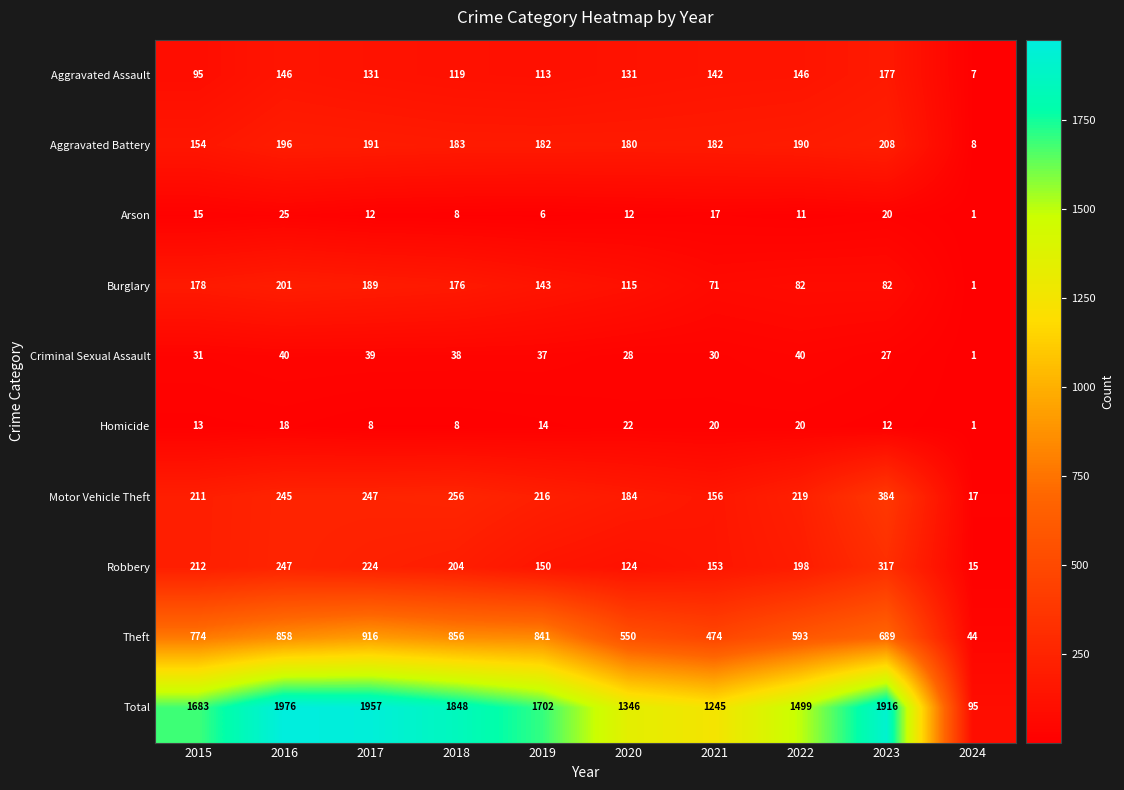

What is the sum of the Aggravated Battery values at 2020 and 2017?

371